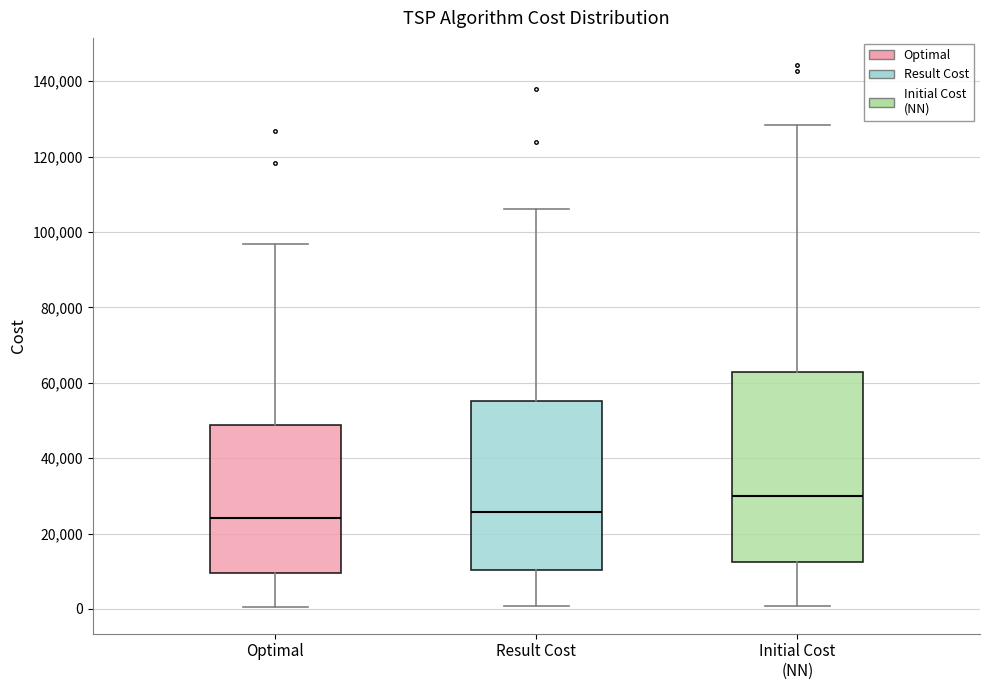

Where does the upper whisker of the box for Result Cost end on the y-axis? The values are not printed on the chart, so give them approximately, as read against the axis.

106000